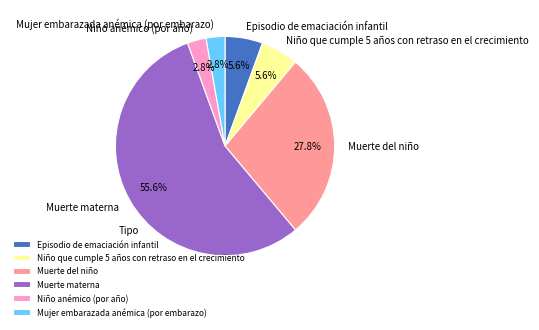

Is there a majority slice in this chart?

Yes